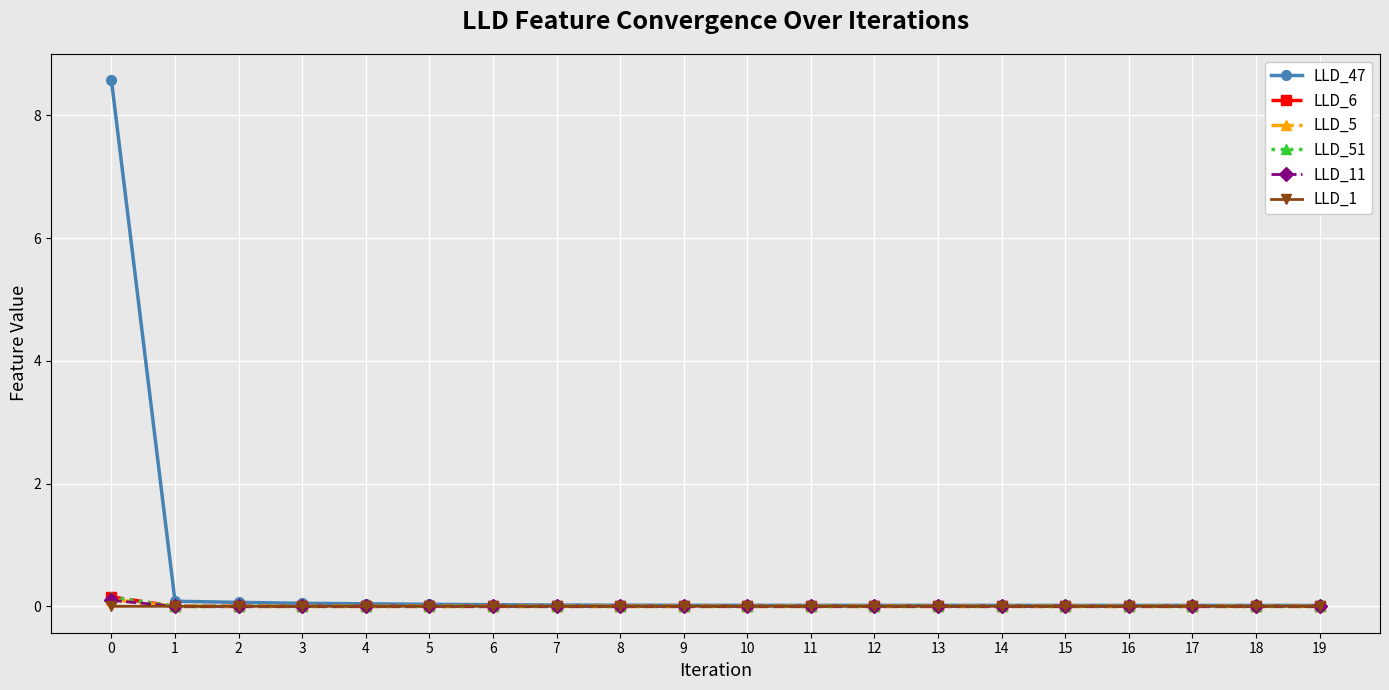

Which series has the largest total across all categories?

LLD_47